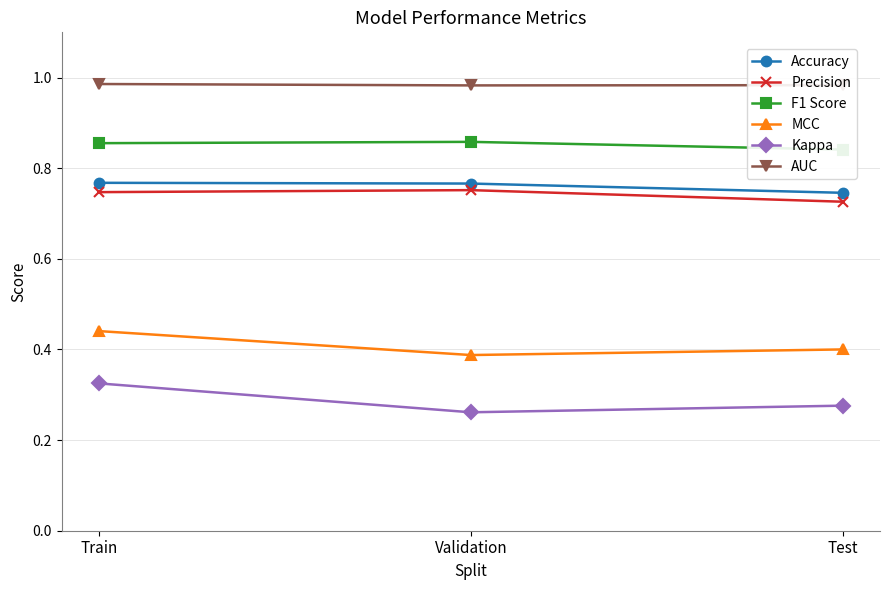

True or false: AUC has a value of 1.0 at Test.

True